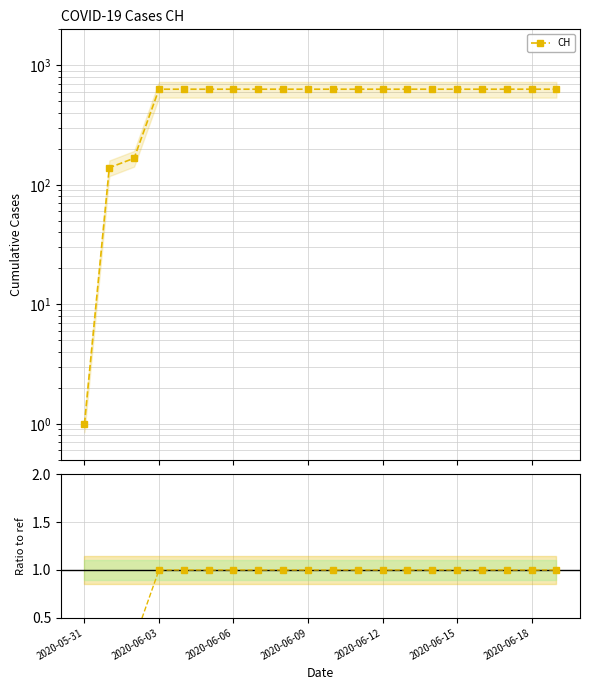

Which label corresponds to the smallest value in the chart?

2020-05-31